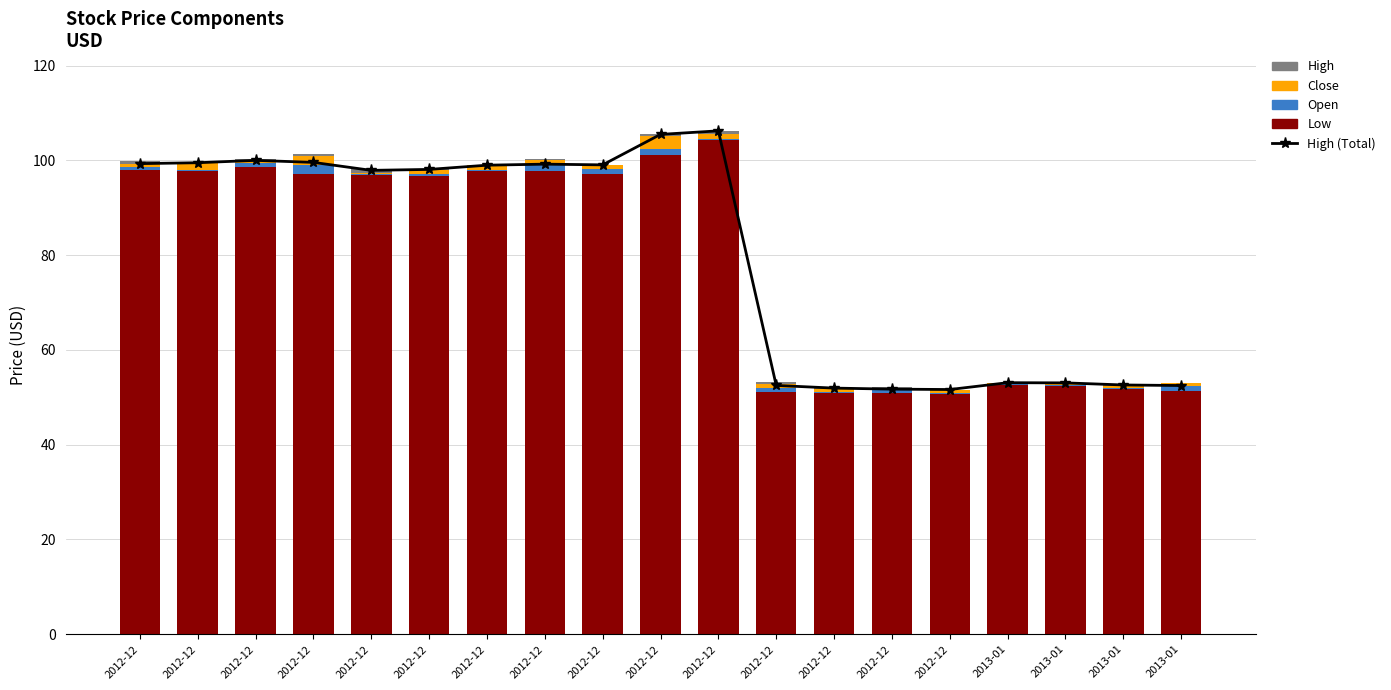

At which label is Close closest to 1?

2012-12